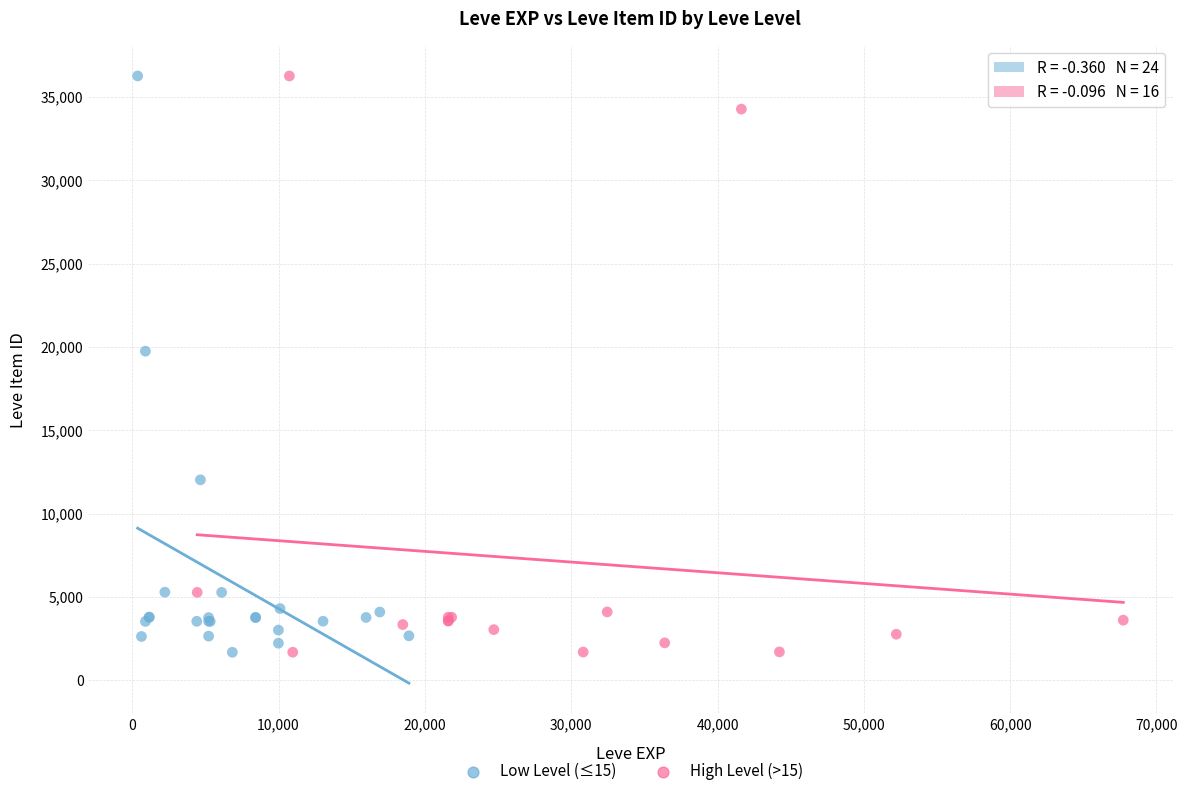

What are all the series names shown in the legend?

Low Level (≤15), High Level (>15)